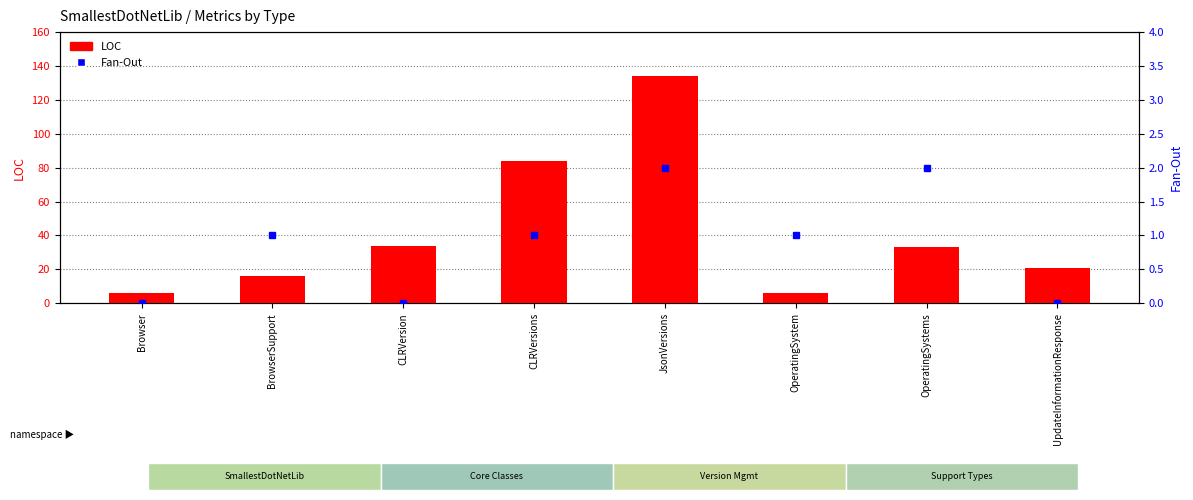

What is the label of the 8th bar from the right?

Browser